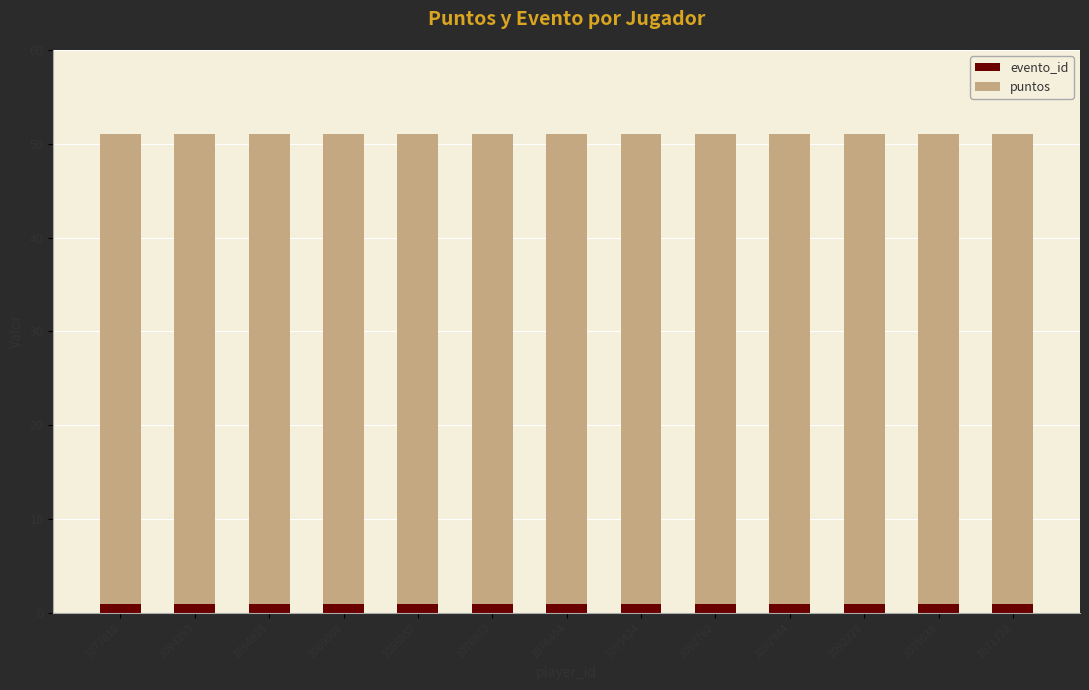

What is the sum of all evento_id values?

13